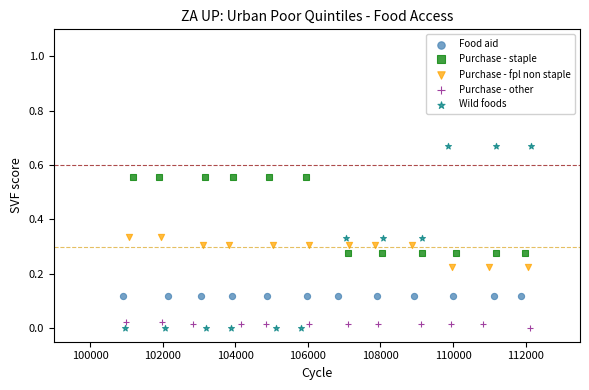

Which series reaches the maximum Y coordinate?

Wild foods